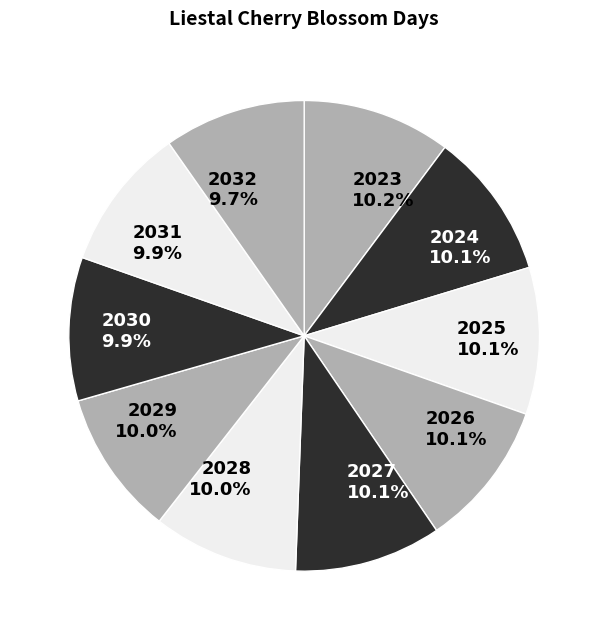

Count the number of slices in the pie.

10